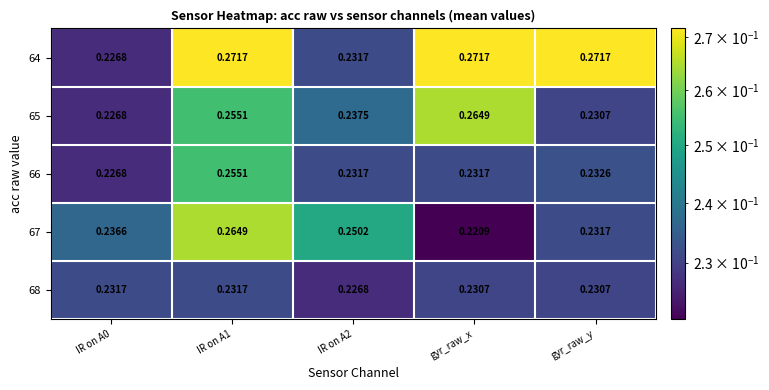

At which label is 67 closest to 0?

gyr_raw_x